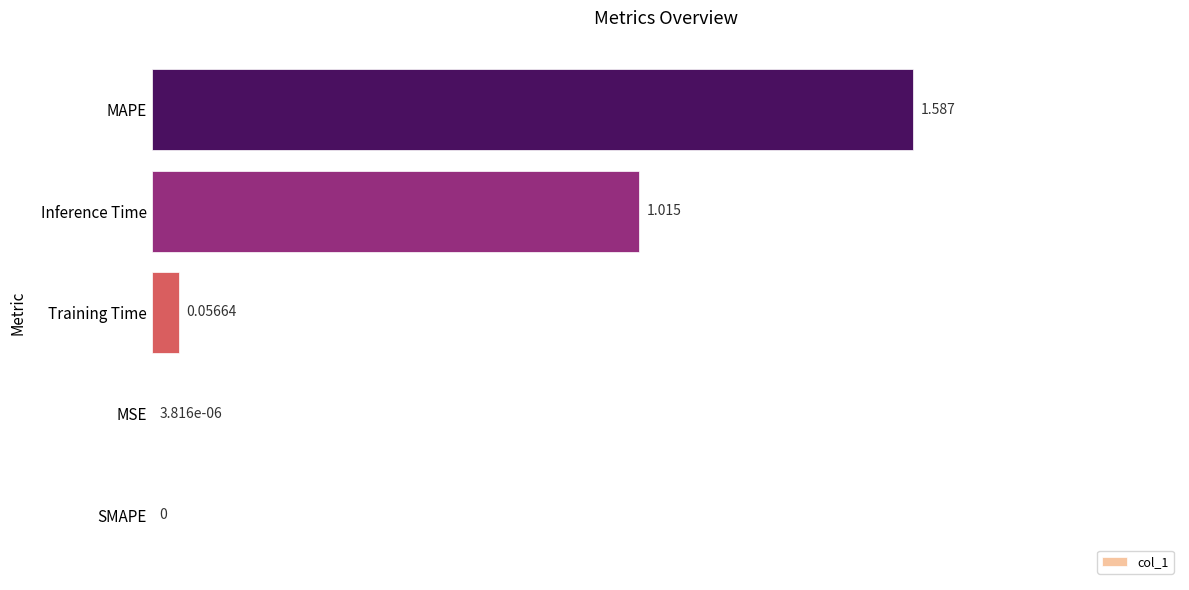

Between MAPE and SMAPE, which is larger?

MAPE